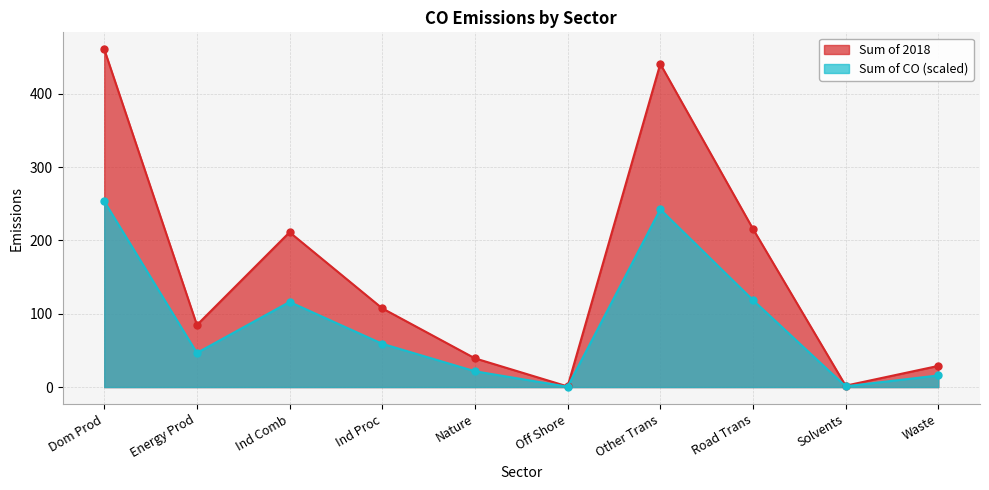

At which category does Sum of CO reach its first local valley?

Energy Prod